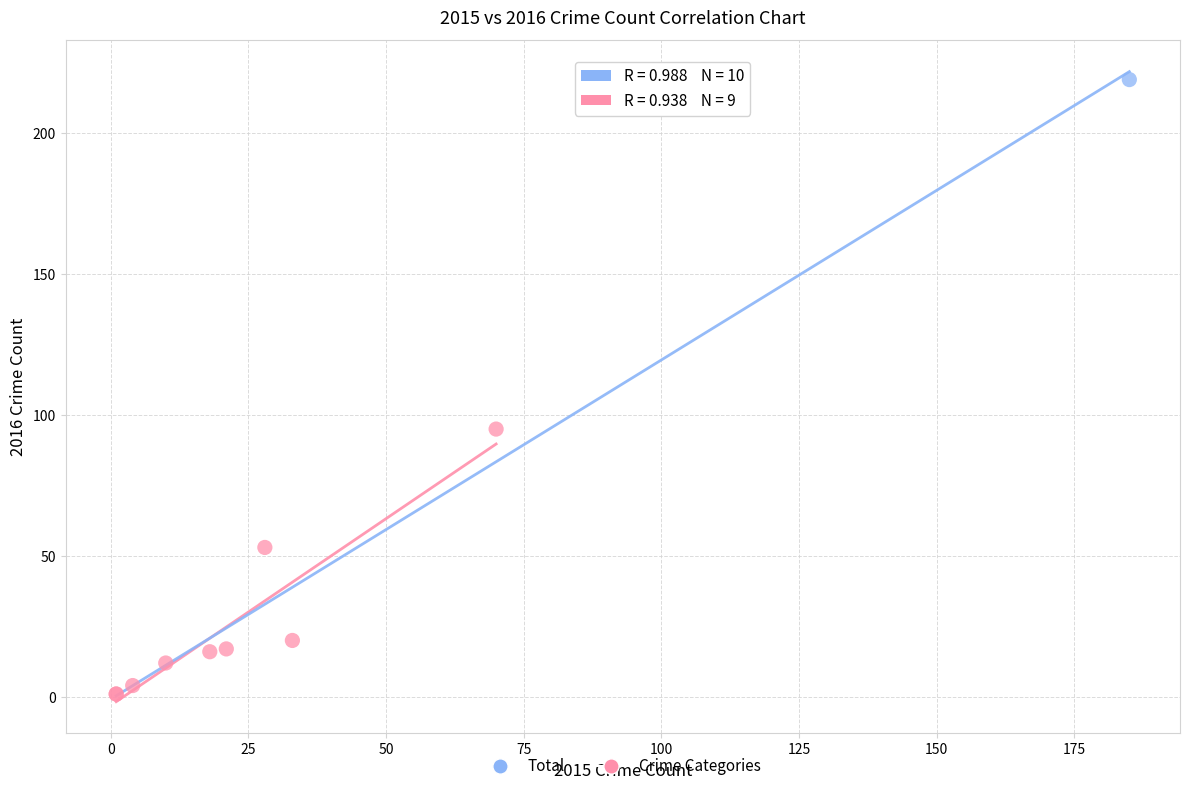

What are all the series names shown in the legend?

Total, Crime Categories